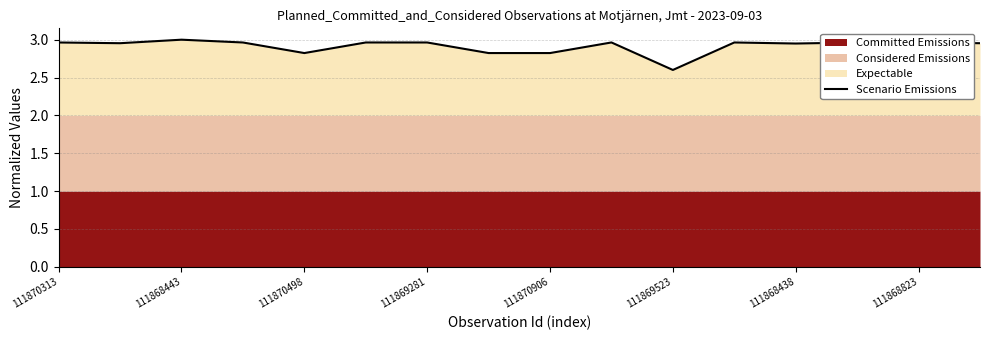

How many points are lower than both their immediate neighbors (excluding endpoints)?

5